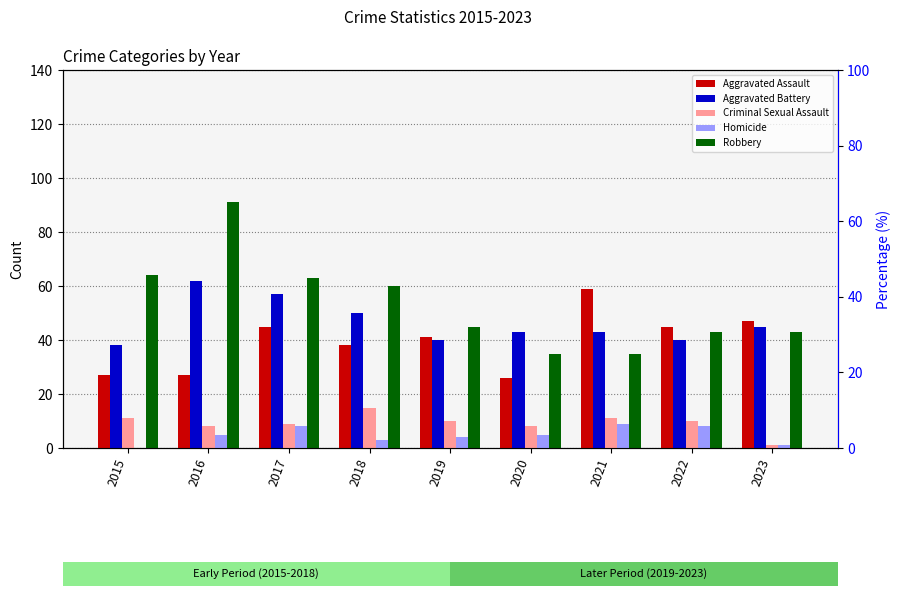

Which category has the lowest value across all series?

2015